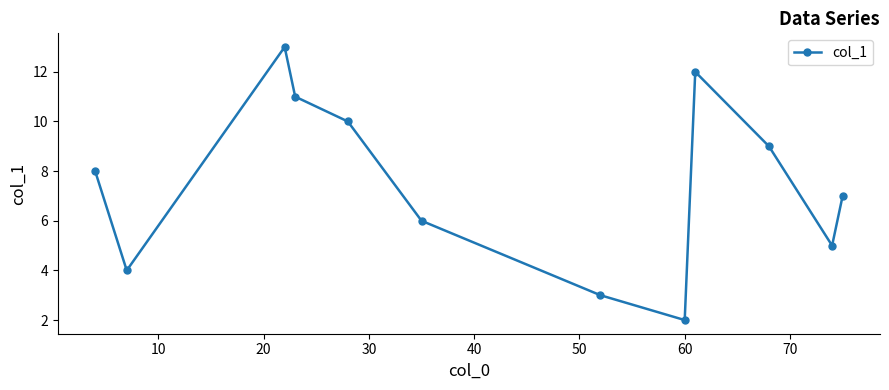

What is the greatest value displayed?

13